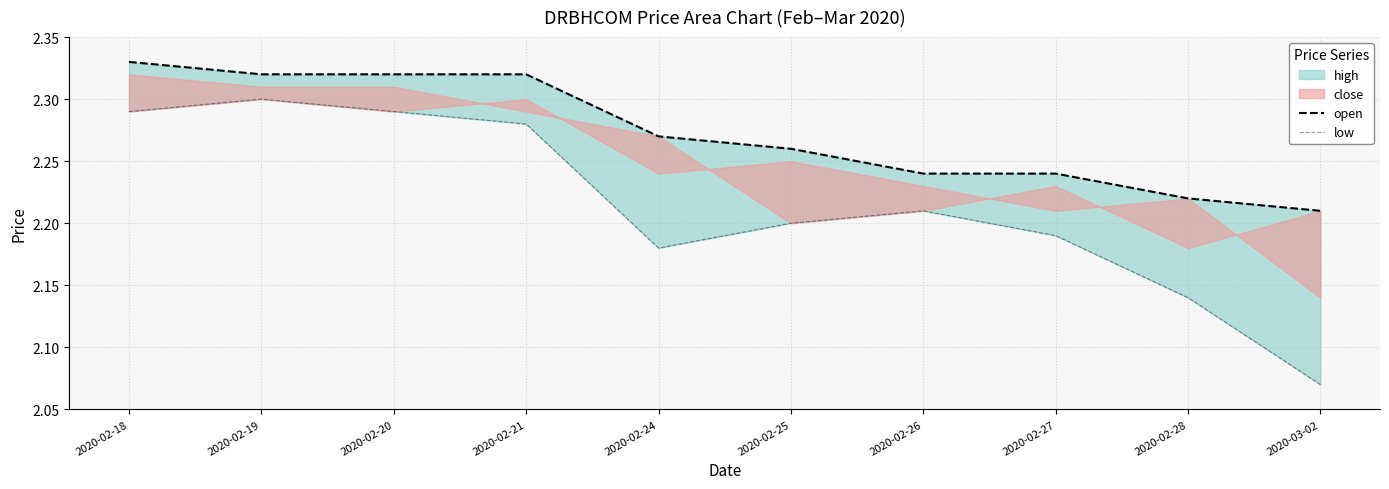

The value of low at 2020-02-25 is 0.5. True or false?

False